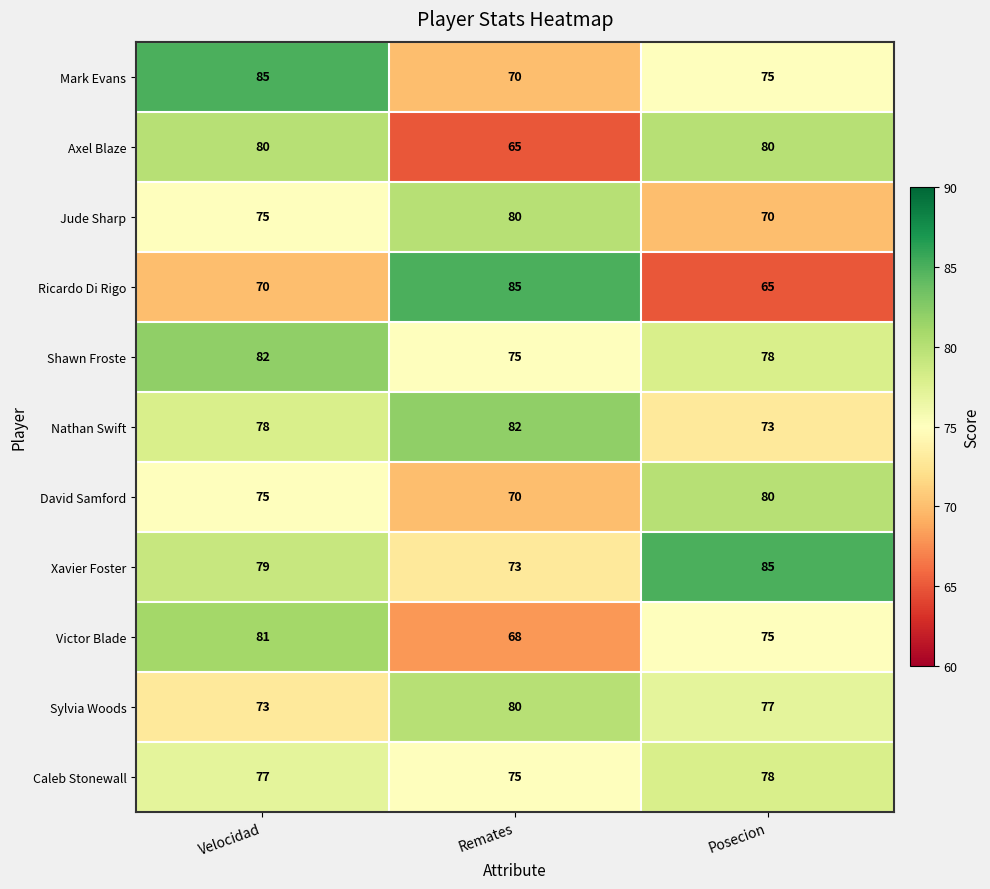

How many categories are shown in the chart?

3